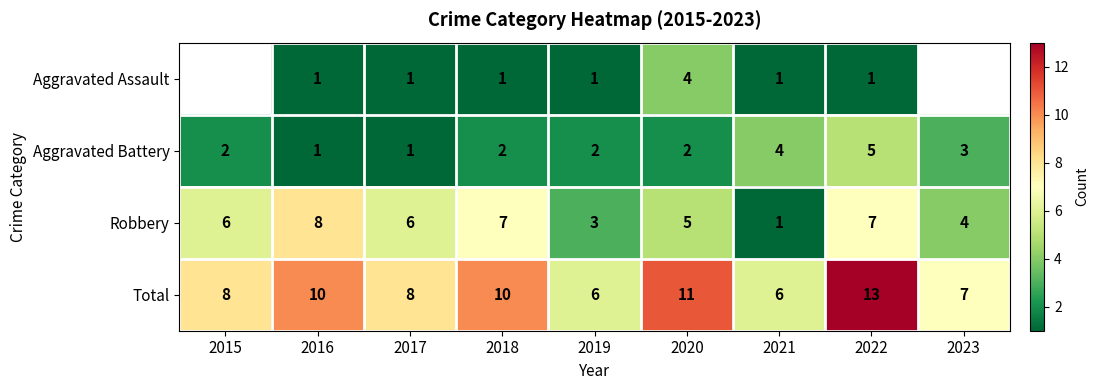

At 2018, list the series in order from largest to smallest.

Total, Robbery, Aggravated Battery, Aggravated Assault